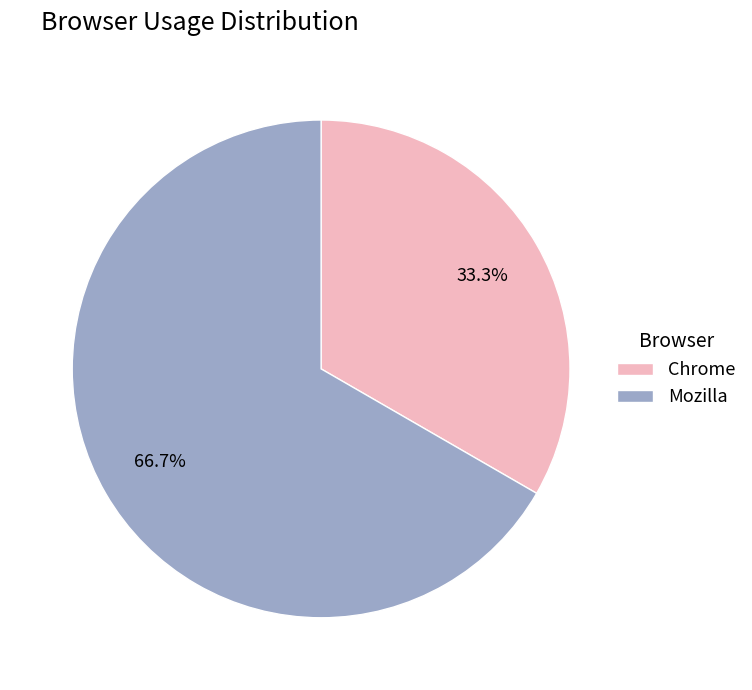

To the nearest percent, what is the difference between the largest and smallest slice percentages?

33%